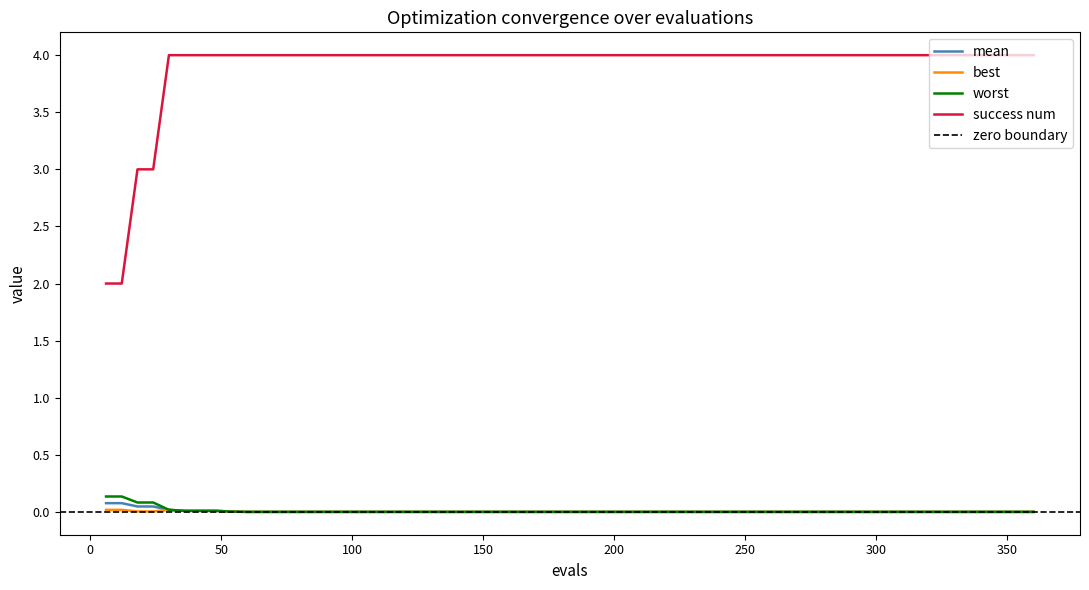

What value does the success num series have at 48?

4.0